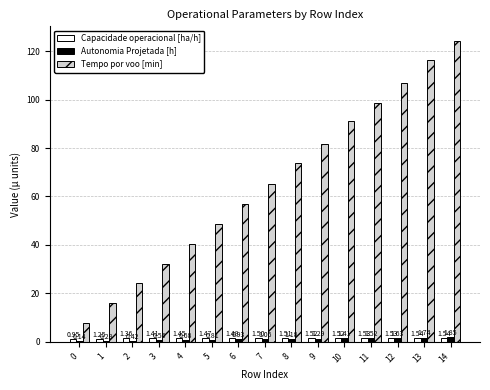

What is the total value across all series at 10?

94.3